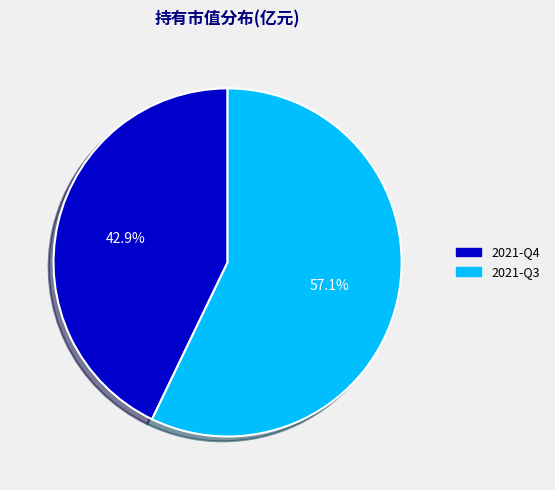

Count the number of slices in the pie.

2